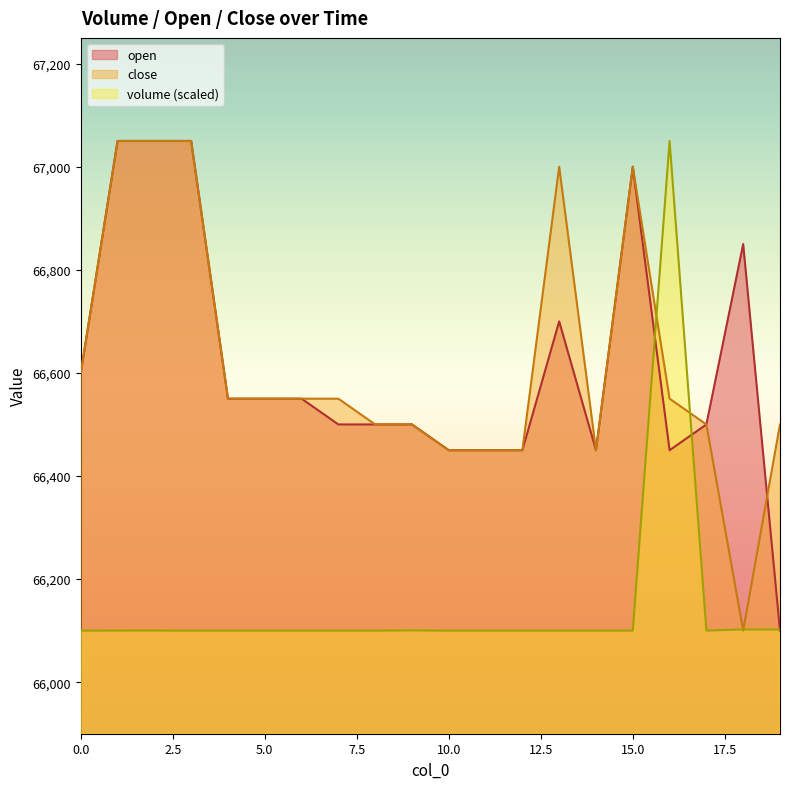

What is the total value across all series at 11?

199000.0